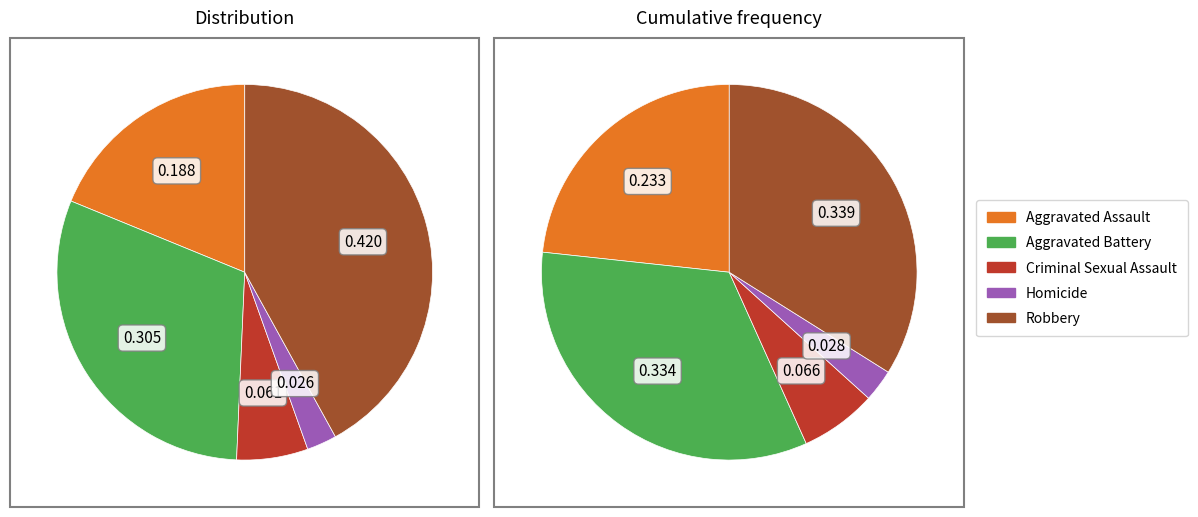

Count the number of slices in the pie.

5